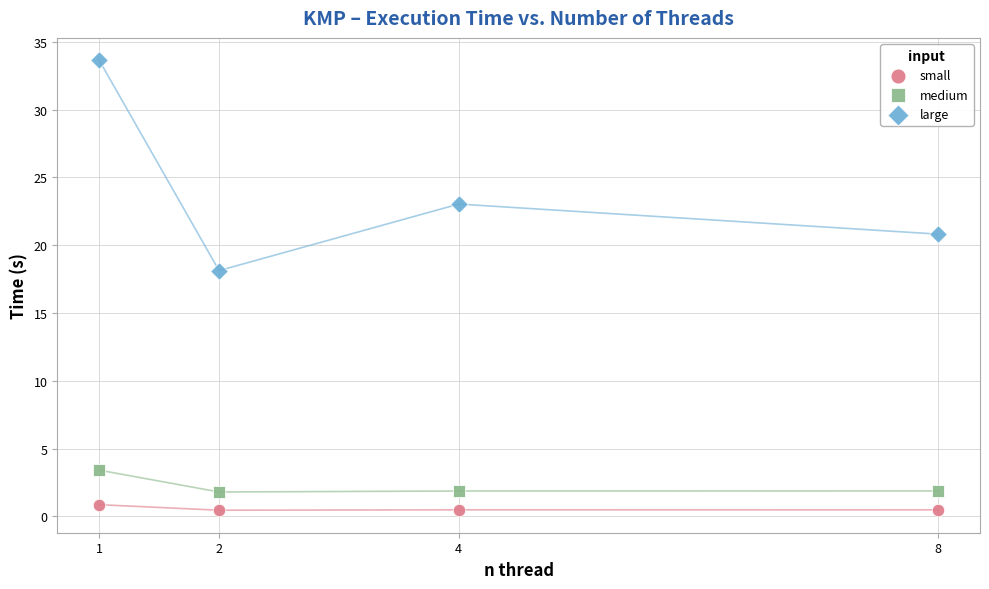

In the large series, what Y value is closest to 25?

23.0